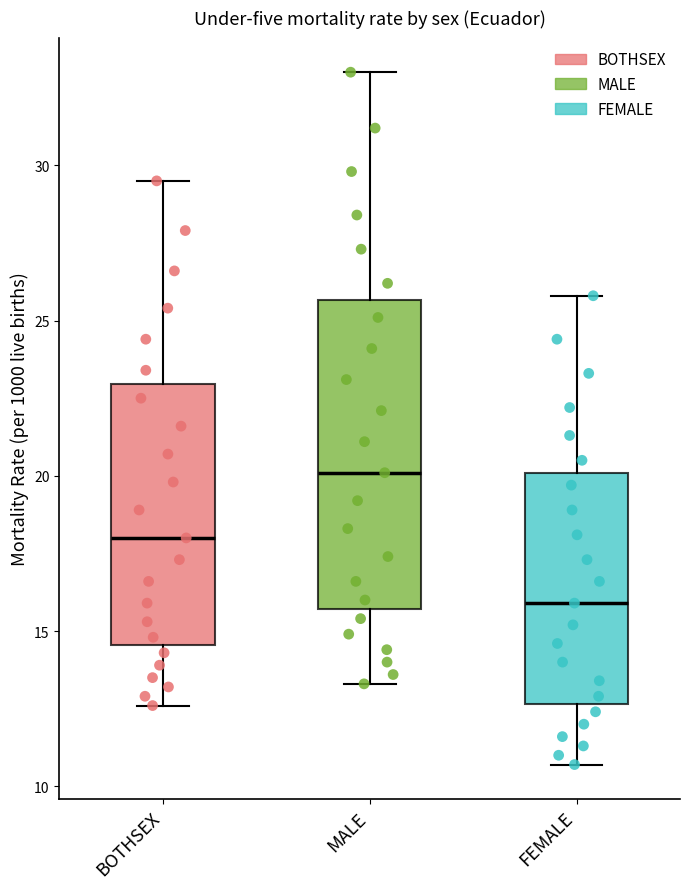

Which box's median line is the highest?

MALE